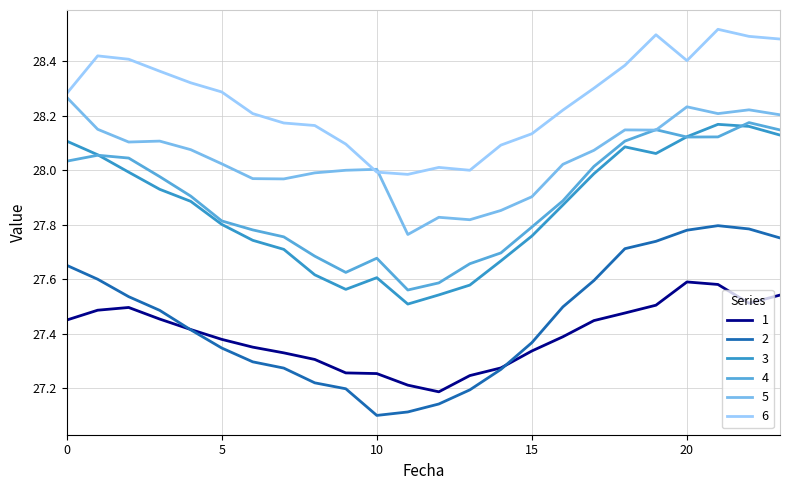

True or false: 4 and 6 cross at least once.

False